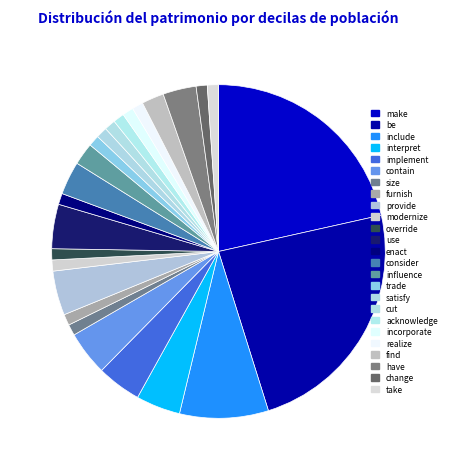

How many slices are in this pie chart?

25